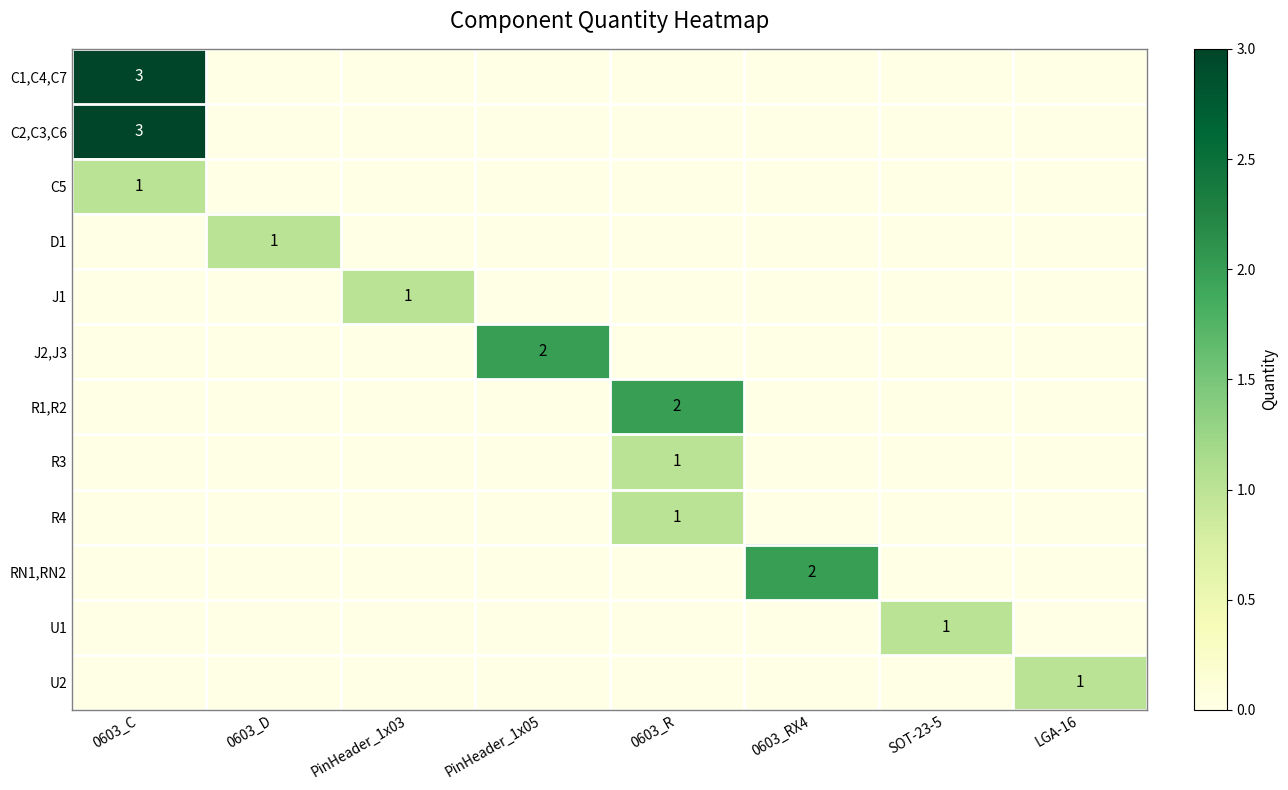

The value of R3 at 0603_R is 0. True or false?

False